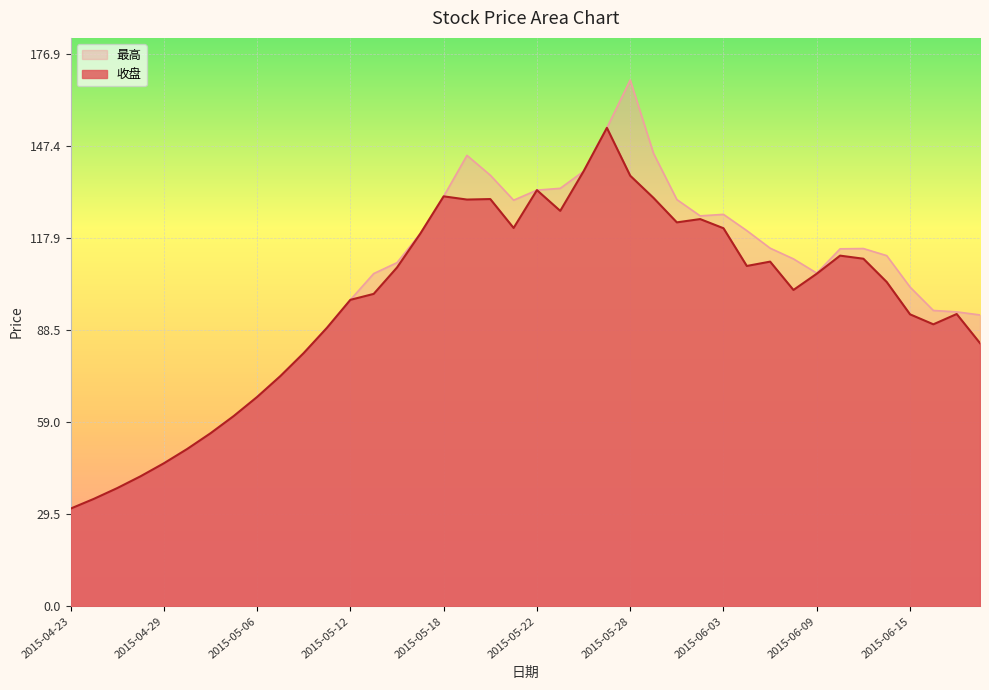

What is the difference between the 收盘 values at 2015-04-29 and 2015-06-02?

78.2